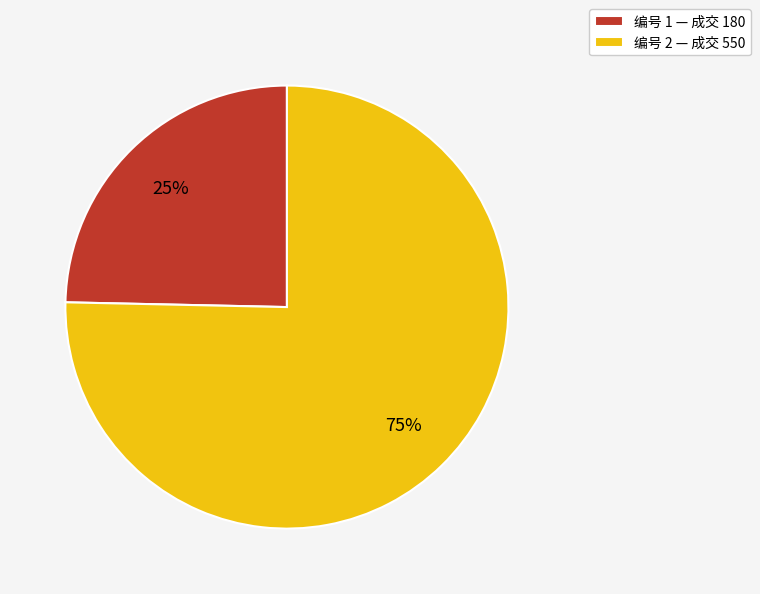

How many segments does this pie chart have?

2